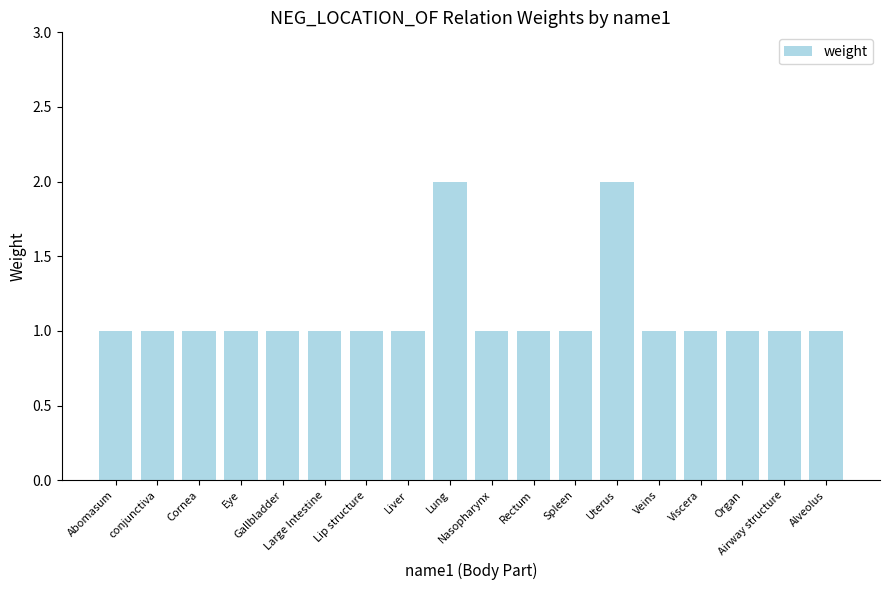

What is the value of the 15th bar from the left?

1